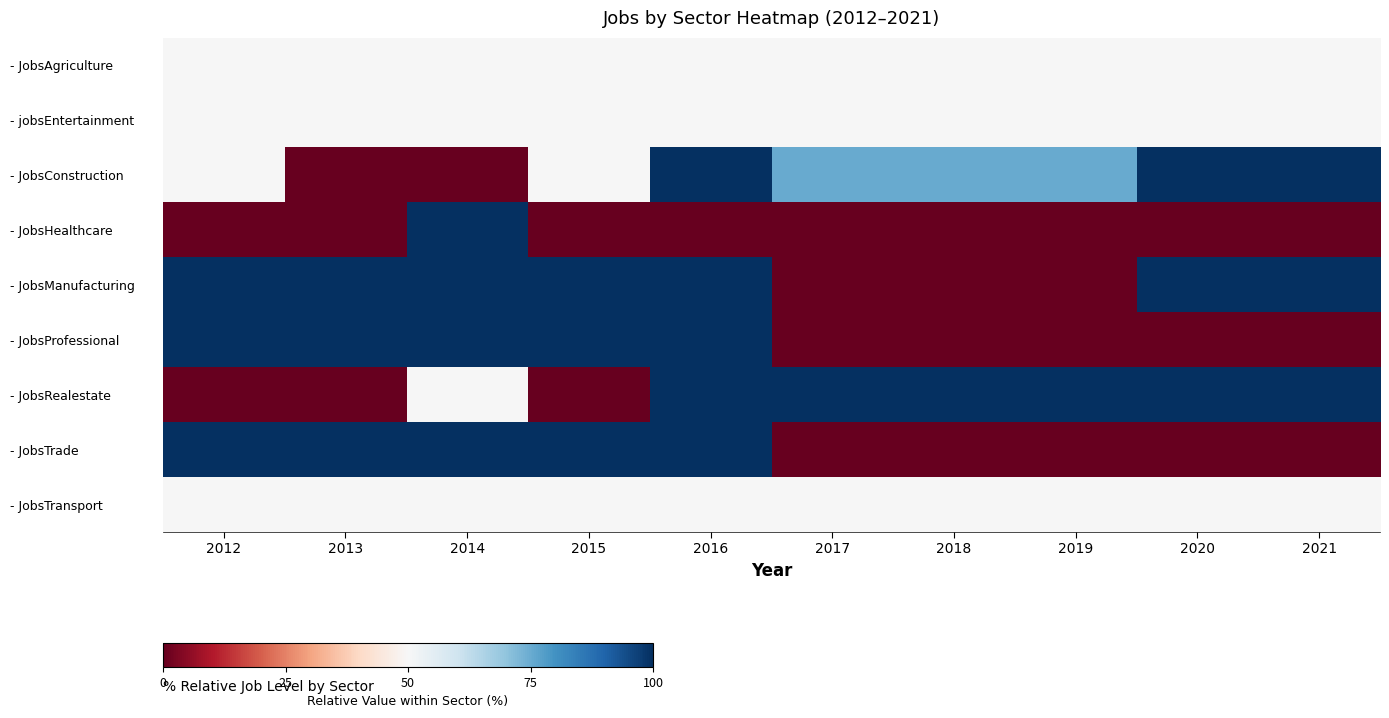

At how many categories does at least one series exceed 5?

10